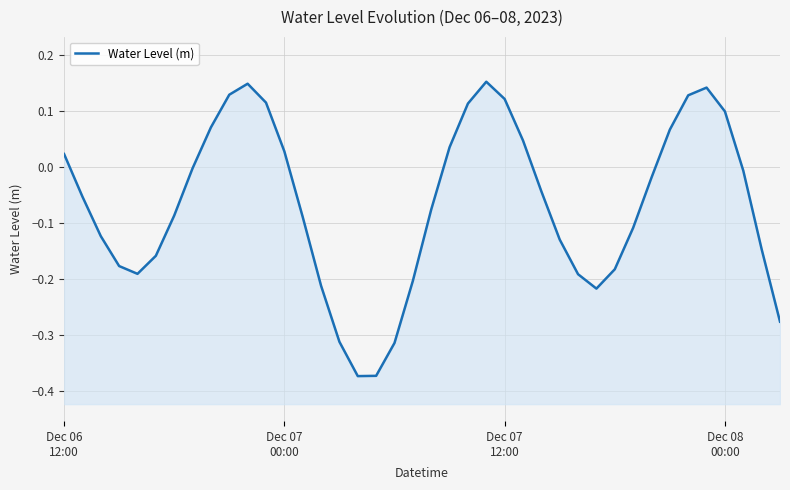

What is the maximum value shown in the chart?

0.2